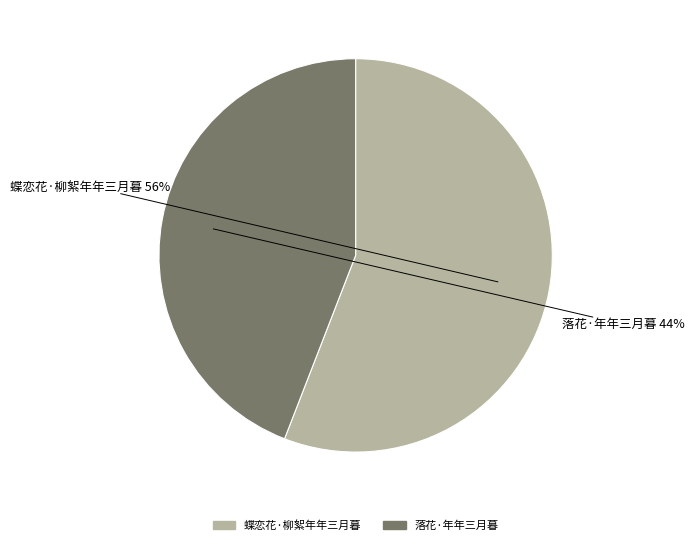

Is the sum of 落花·年年三月暮 and 蝶恋花·柳絮年年三月暮 greater than half?

Yes